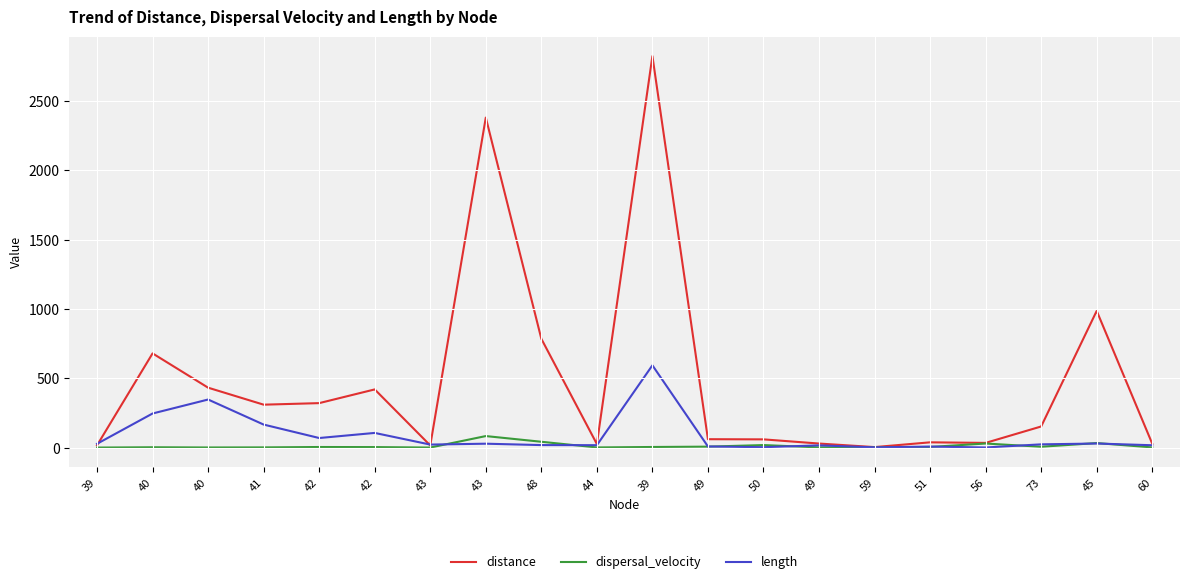

List the labels in order of dispersal_velocity value, smallest first.

39, 43, 40, 44, 60, 49, 41, 59, 40, 42, 42, 39, 51, 73, 49, 50, 56, 45, 48, 43